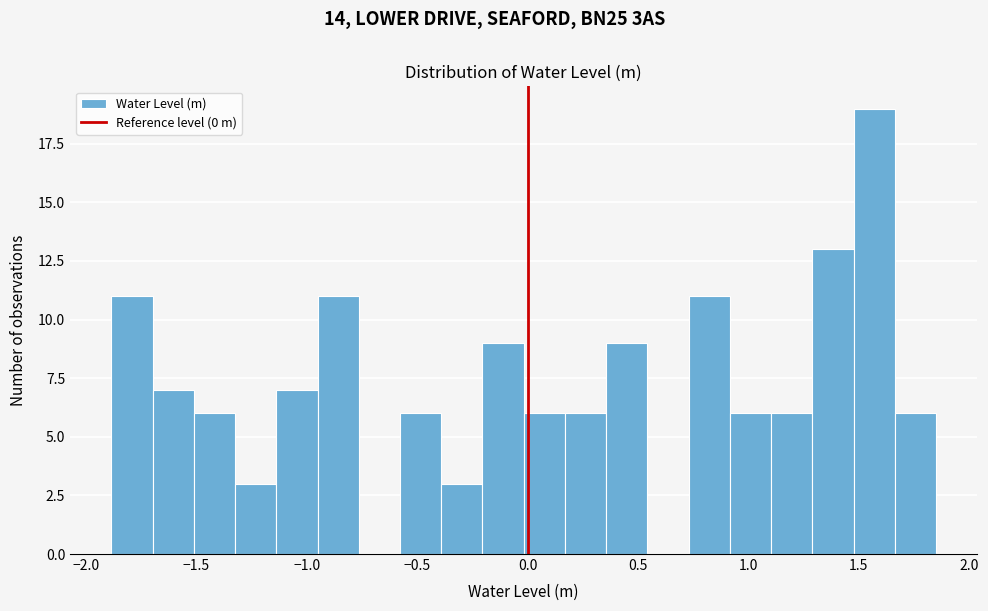

Around what value on the x-axis is the tallest bar? Give the approximate position of its centre, as read against the axis.

1.55